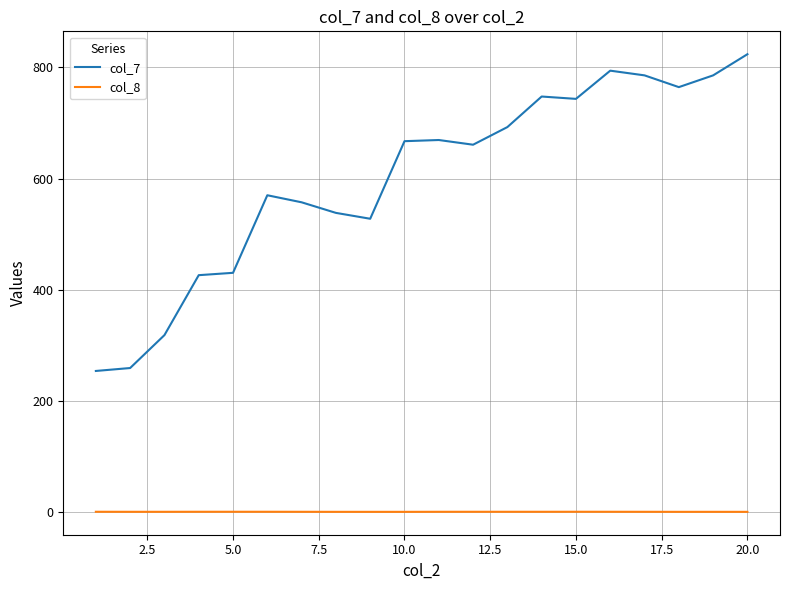

True or false: col_7 and col_8 cross at least once.

False